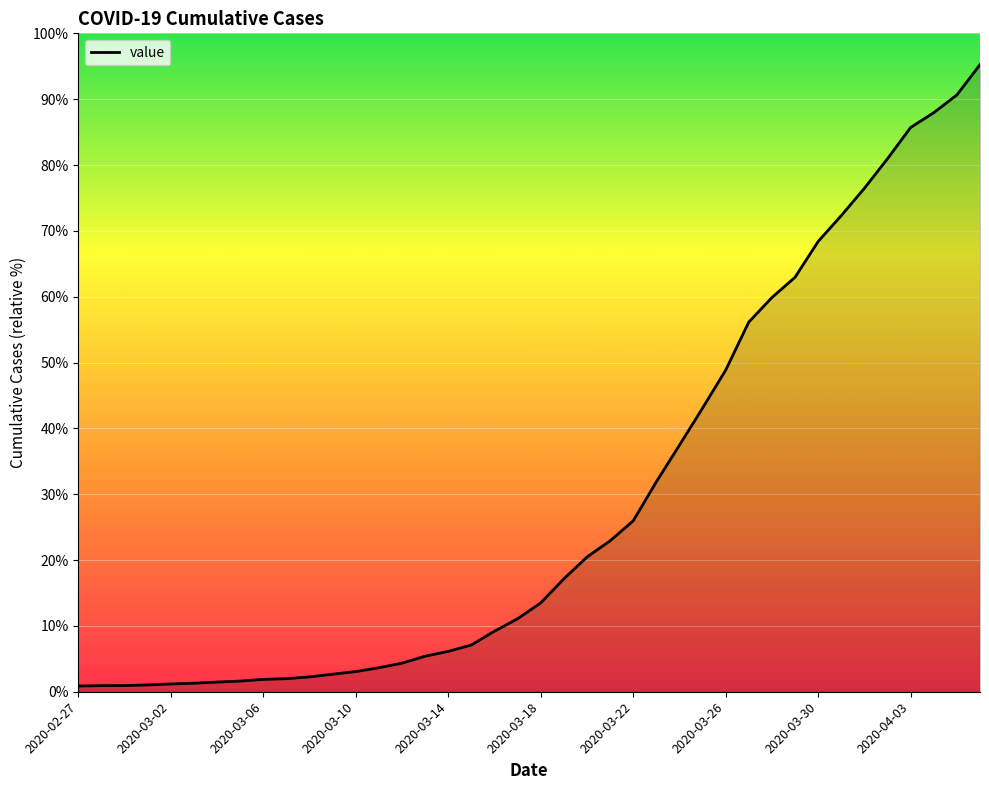

Reading right to left, list all the values displayed in this chart.

2020-04-06=7002	2020-04-05=6664	2020-04-04=6466	2020-04-03=6301	2020-04-02=5952	2020-04-01=5622	2020-03-31=5317	2020-03-30=5028	2020-03-29=4628	2020-03-28=4402	2020-03-27=4128	2020-03-26=3591	2020-03-25=3167	2020-03-24=2753	2020-03-23=2344	2020-03-22=1908	2020-03-21=1685	2020-03-20=1504	2020-03-19=1260	2020-03-18=992	2020-03-17=815	2020-03-16=676	2020-03-15=522	2020-03-14=451	2020-03-13=397	2020-03-12=319	2020-03-11=268	2020-03-10=225	2020-03-09=196	2020-03-08=166	2020-03-07=146	2020-03-06=138	2020-03-05=119	2020-03-04=108	2020-03-03=95	2020-03-02=87	2020-03-01=76	2020-02-29=69	2020-02-28=68	2020-02-27=64